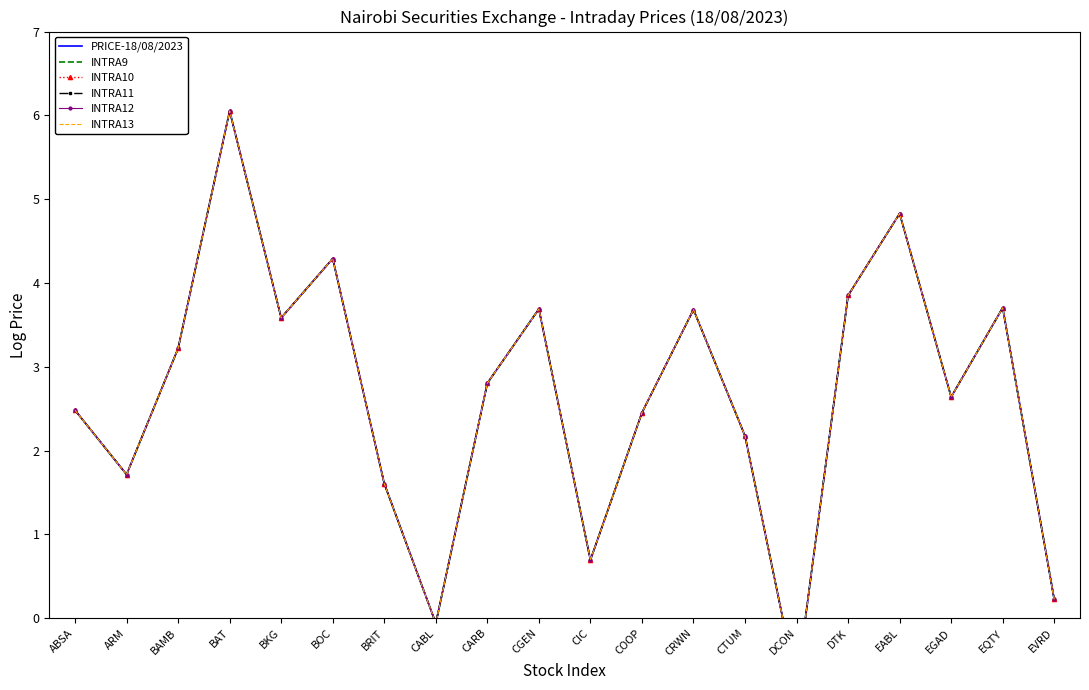

The INTRA10 series shows 0.2 at EVRD. True or false?

True